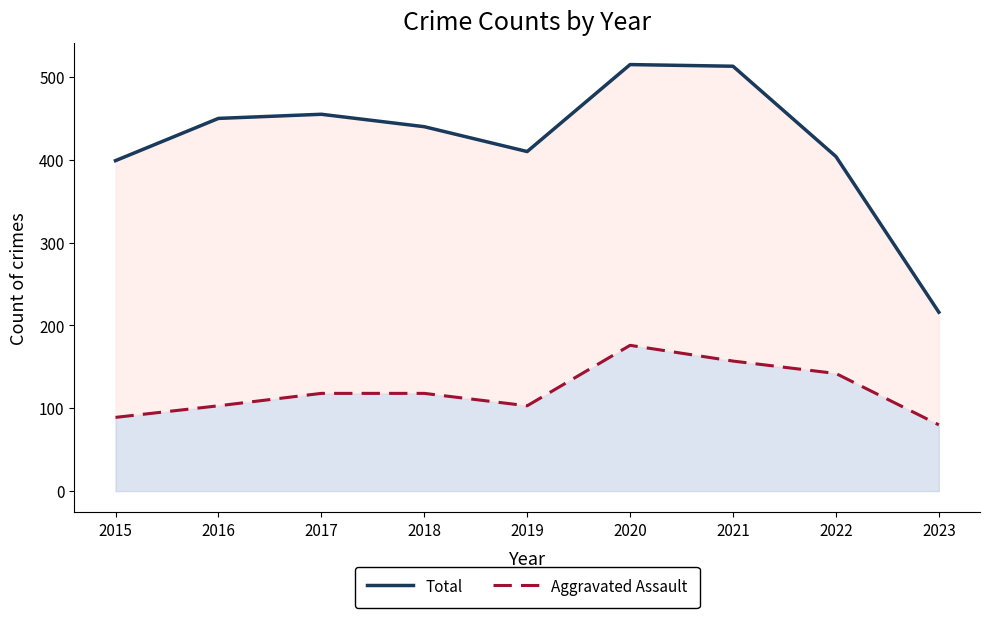

List the series in order of their peak value, lowest first.

Aggravated Assault, Total